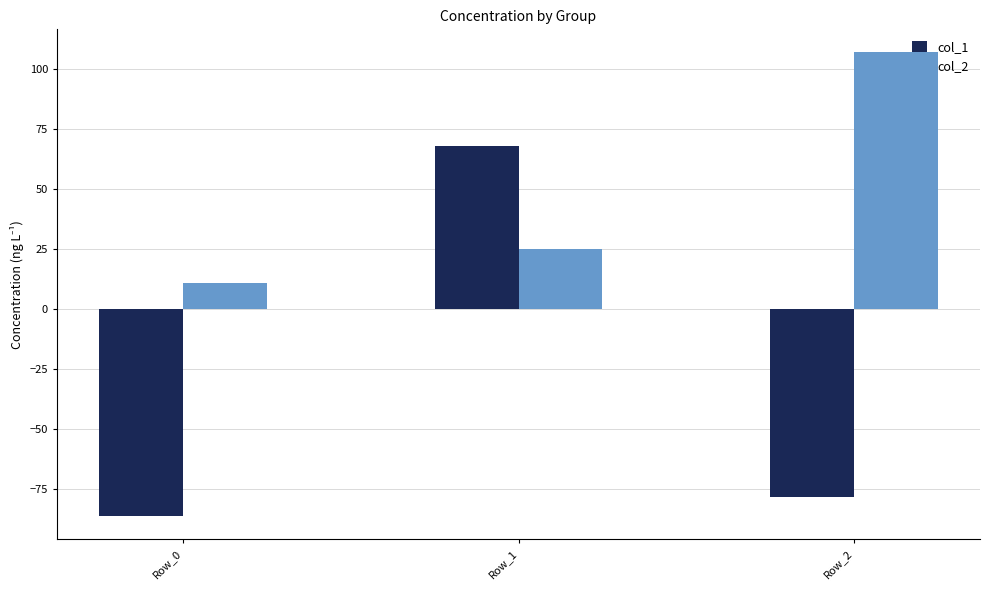

The value of col_2 at Row_2 is 191. True or false?

False